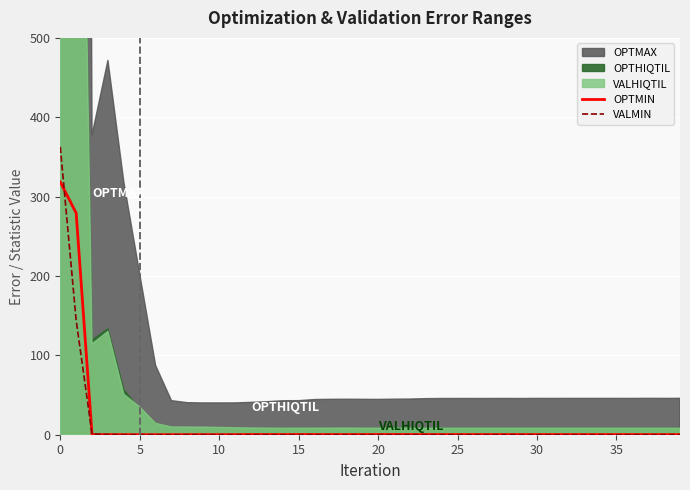

What is the highest value of the OPTMIN series?

318.5